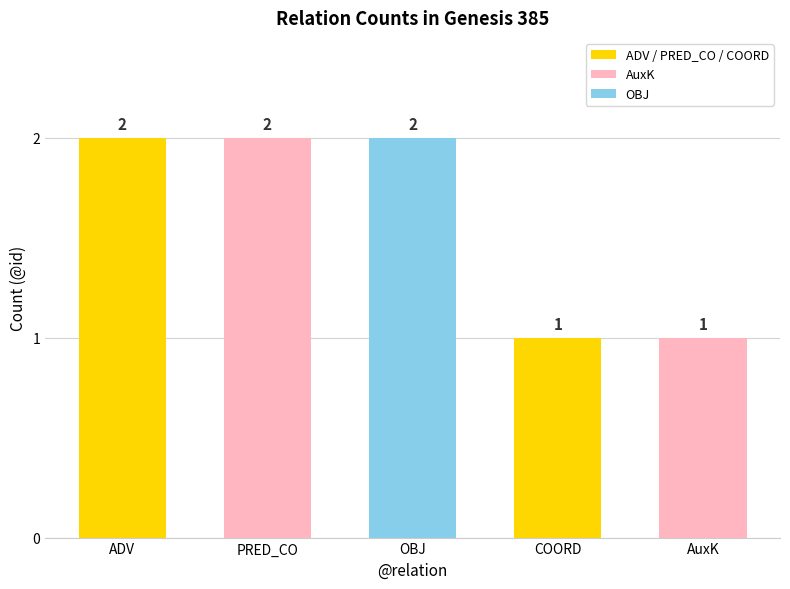

What value does the data have at PRED_CO?

2